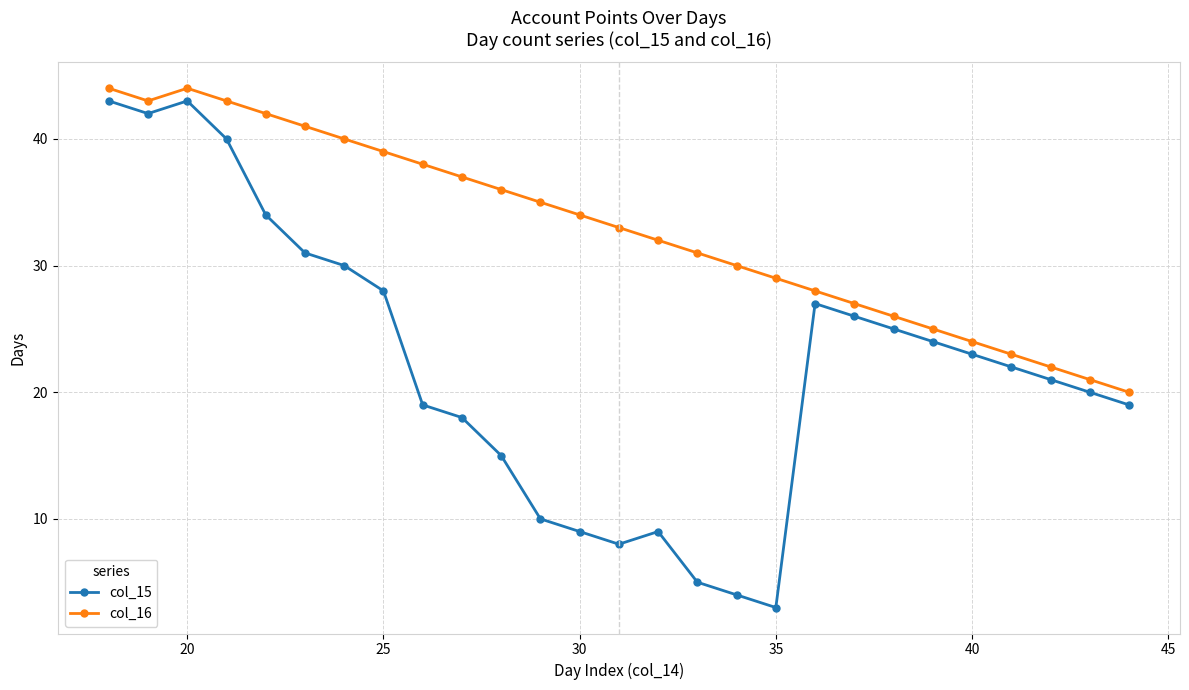

What is the value of the col_16 point at the 23rd from the left?

24